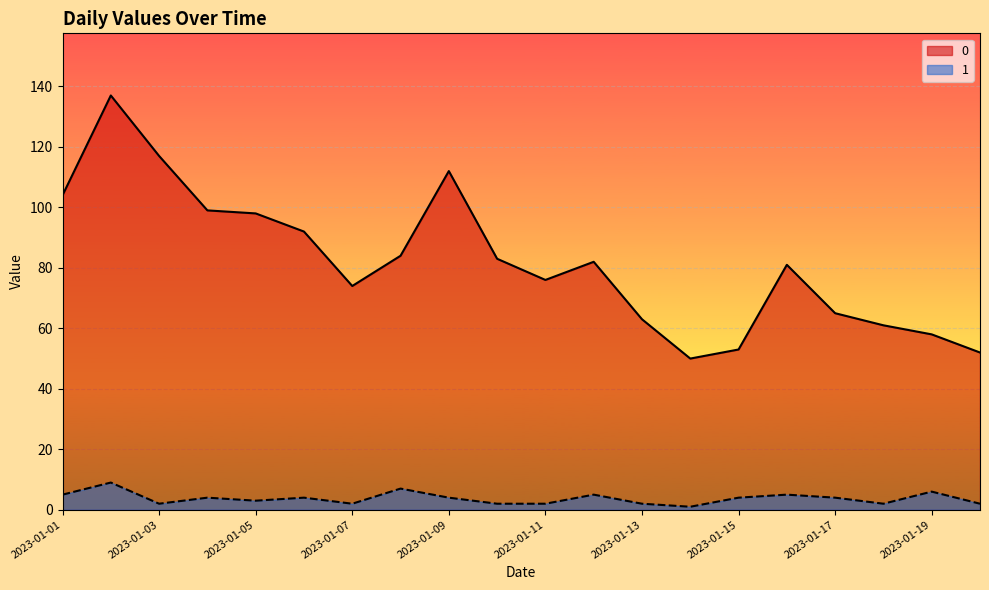

How many 1 values are between 2 and 5?

16